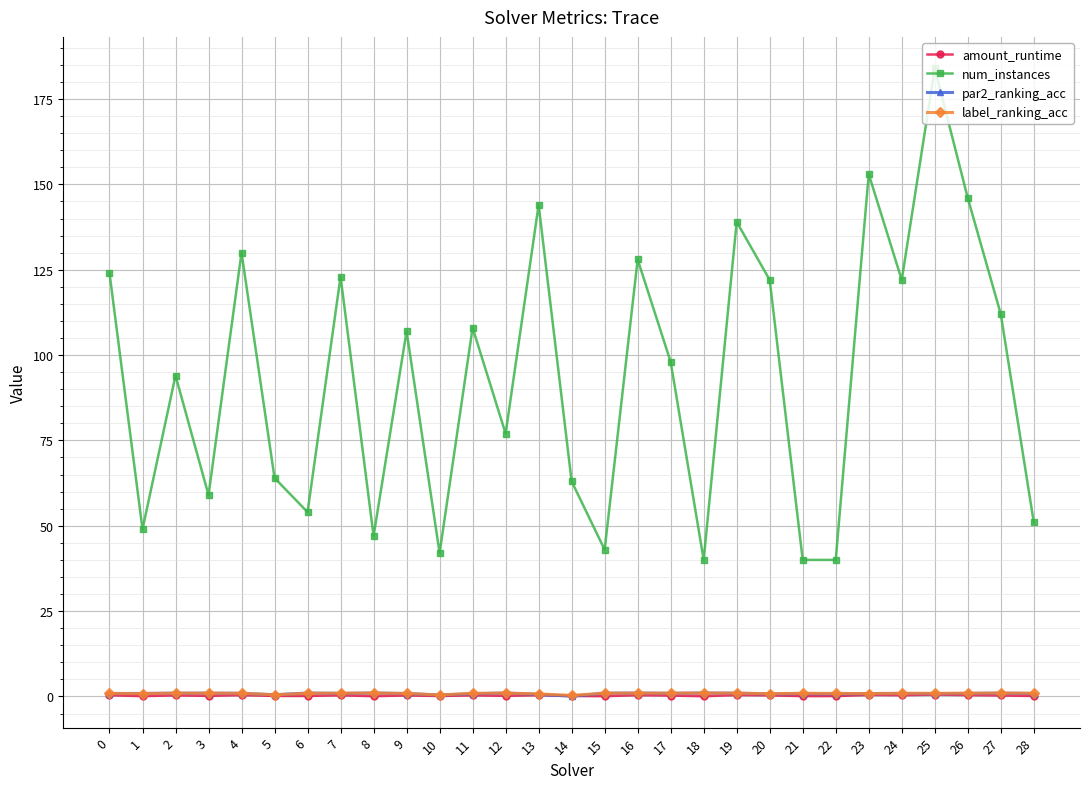

True or false: par2_ranking_acc and num_instances intersect in this chart.

False